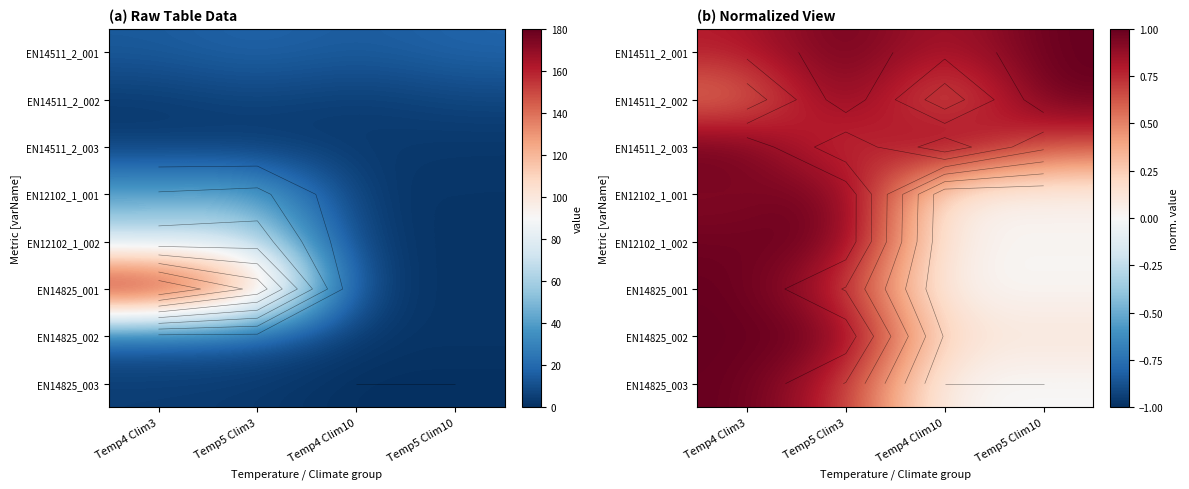

At how many categories does at least one series exceed 0?

4